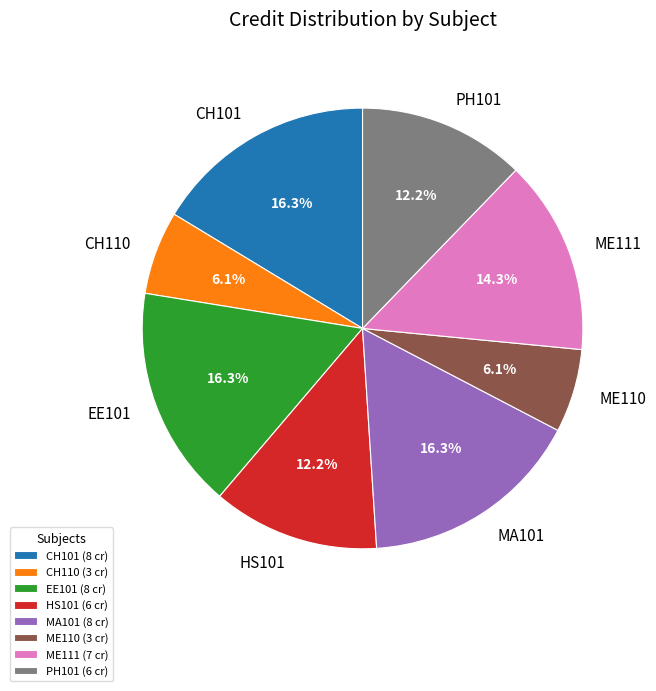

What is the ratio of the value at EE101 to the value at HS101?

1.3